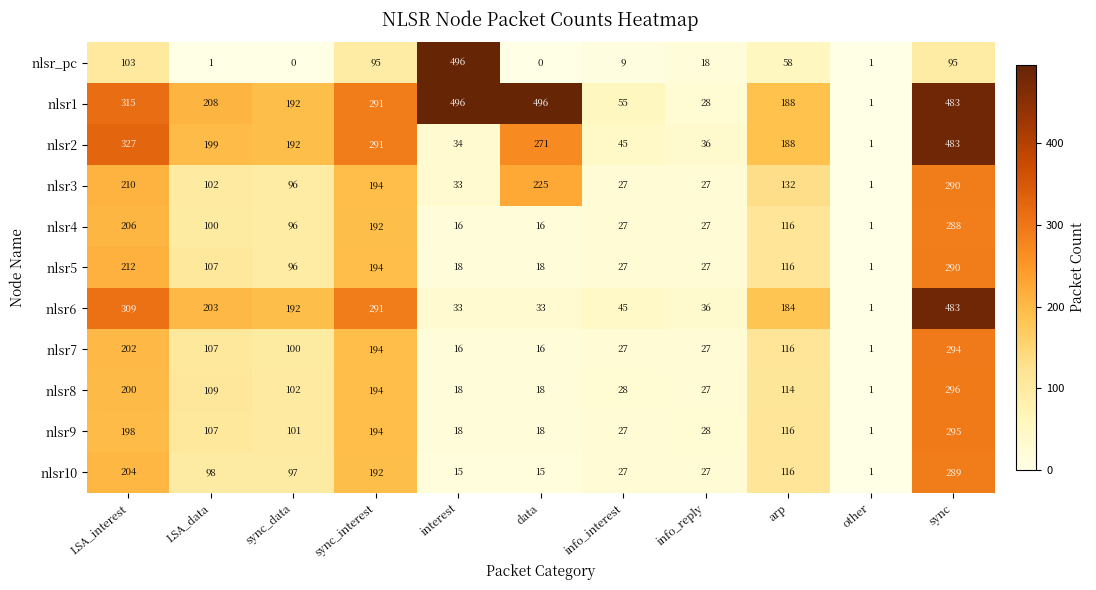

What is the average value of the nlsr5 series?

101